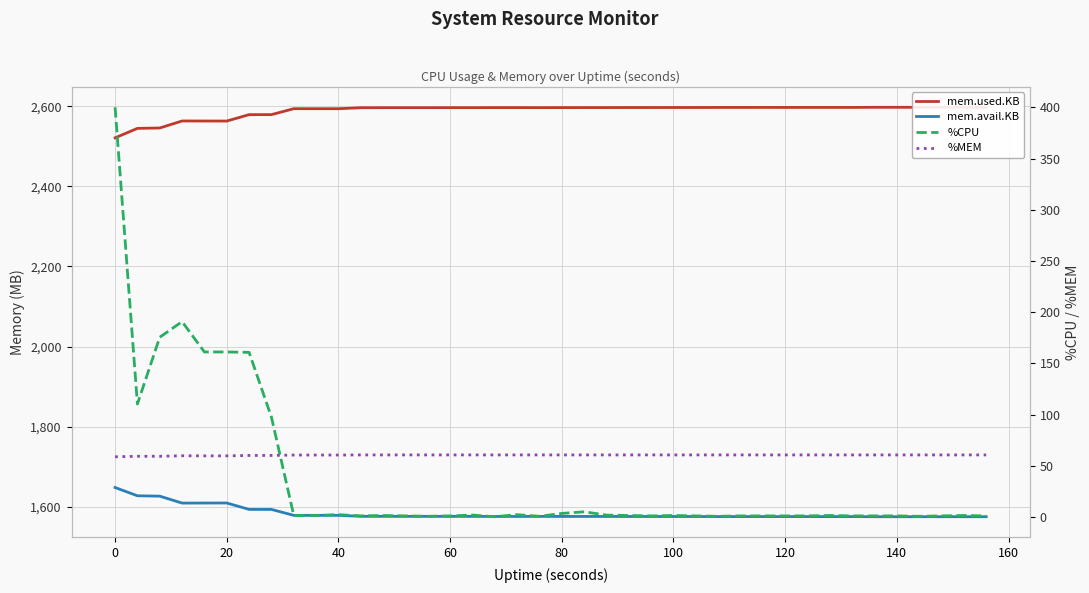

True or false: mem.used.KB and %MEM cross at least once.

False